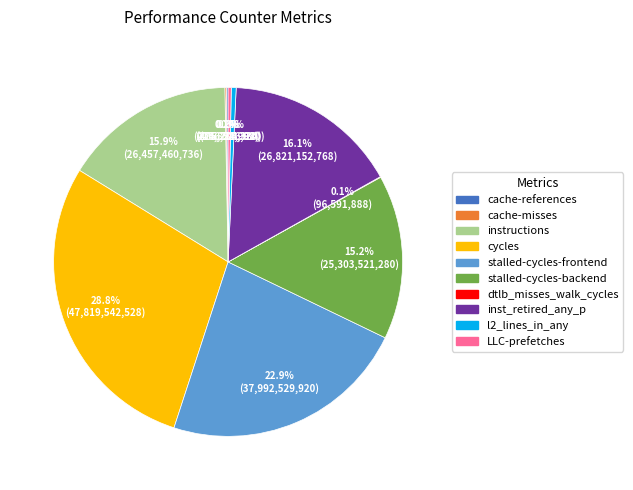

Which category has the biggest portion of the pie?

cycles